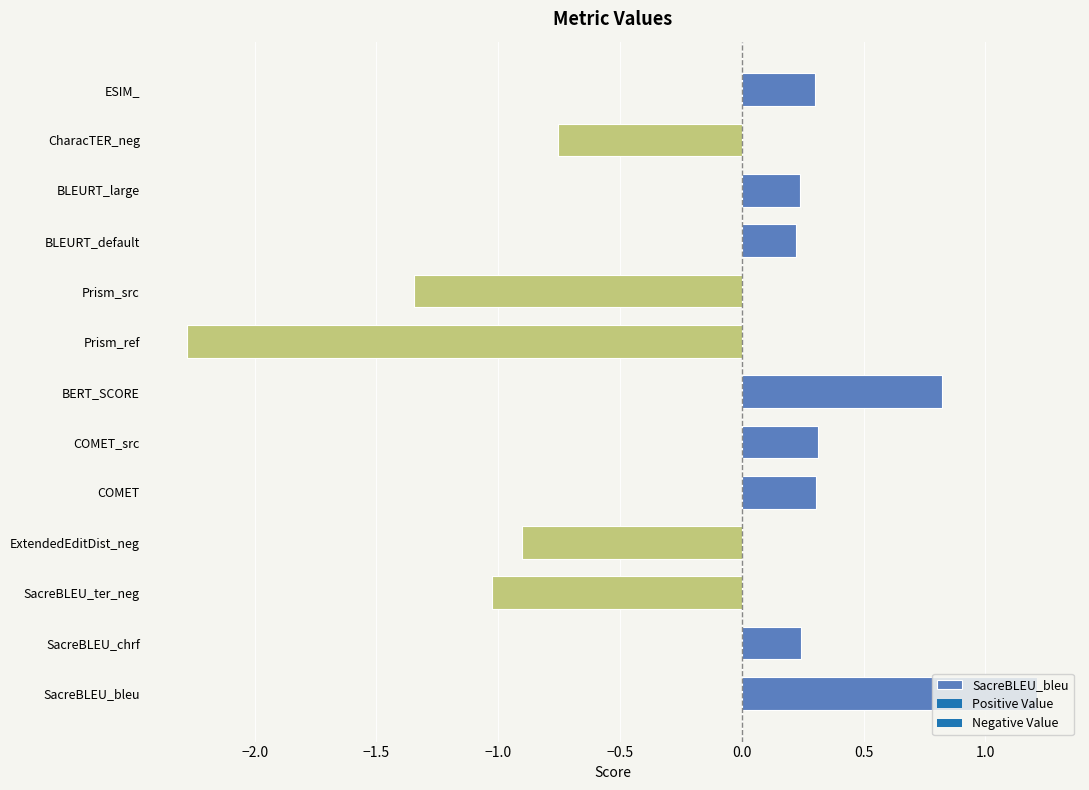

How many bars are there in total?

13